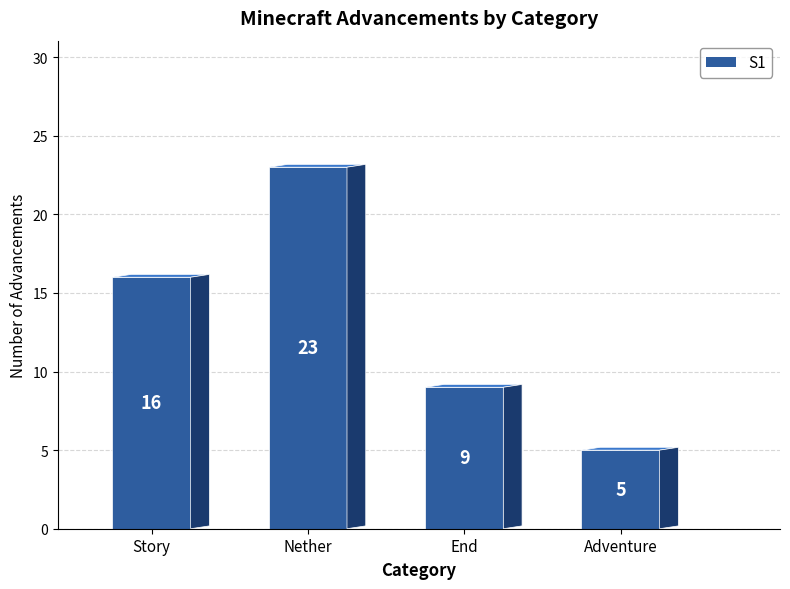

The chart shows a value of 23 at Nether. True or false?

True